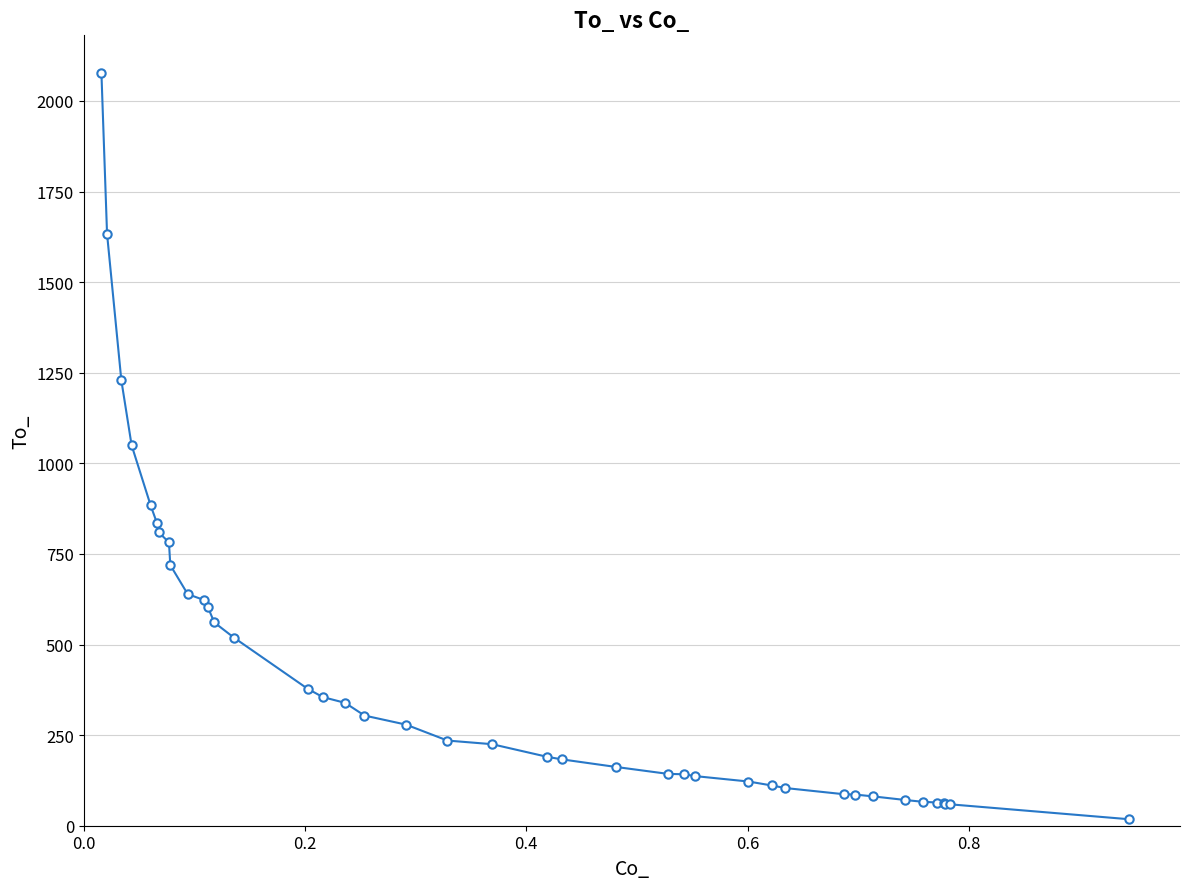

What is the greatest value displayed?

2078